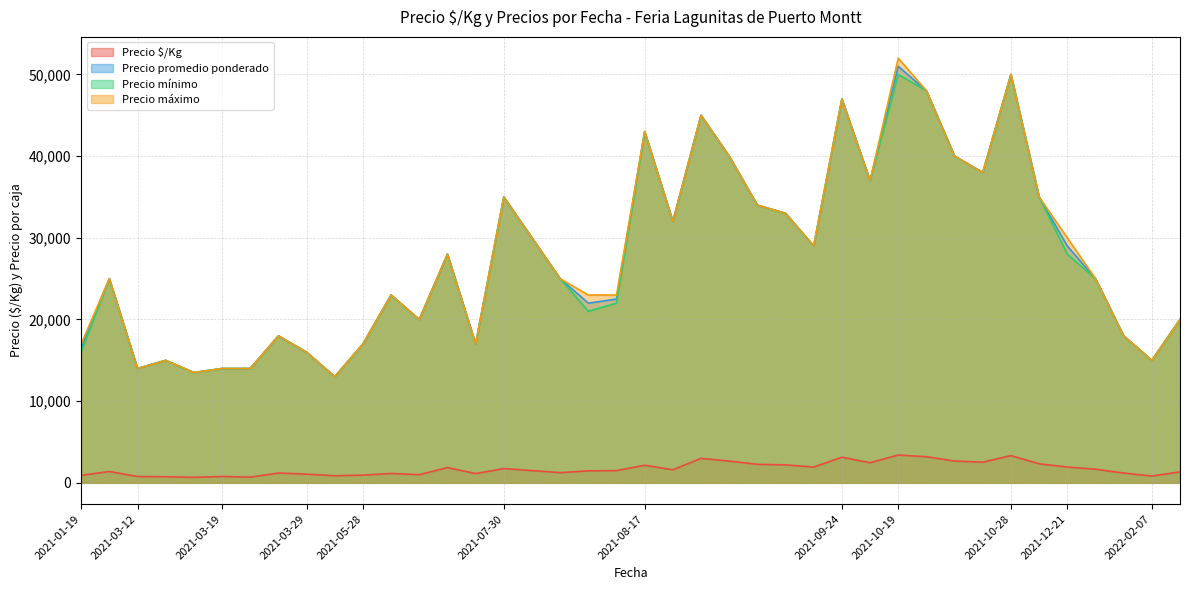

True or false: Precio mínimo has a value of 50000 at 2021-10-28.

True